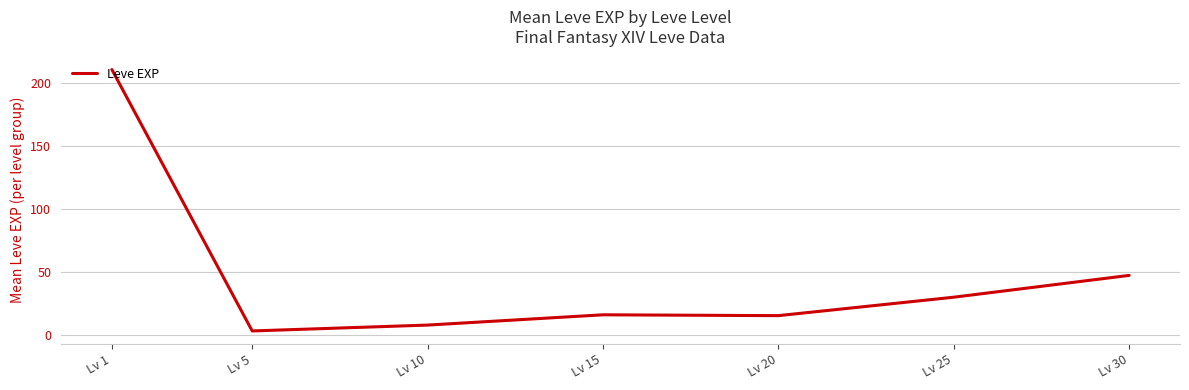

How many categories are shown in the chart?

7